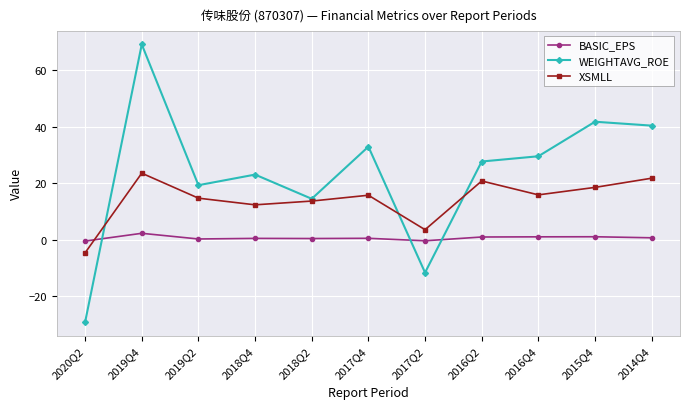

How many data points does each series have?

11